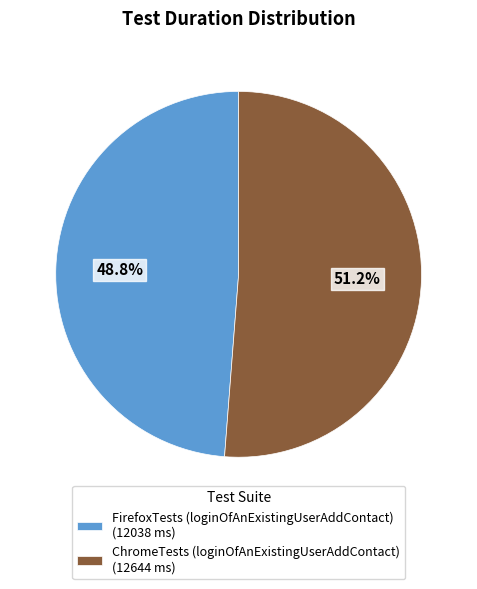

What is the total percentage of ChromeTests (loginOfAnExistingUserAddContact) and FirefoxTests (loginOfAnExistingUserAddContact)?

100.0%